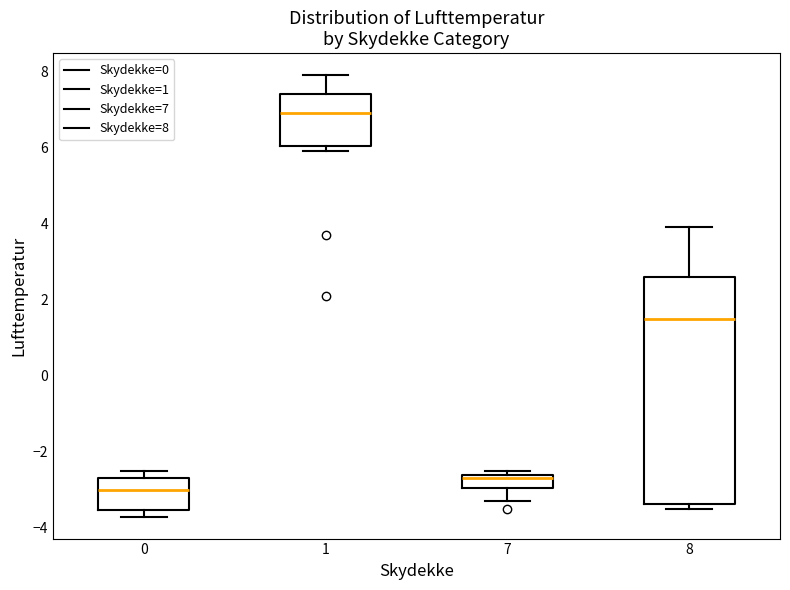

Which box's median line is the lowest?

0